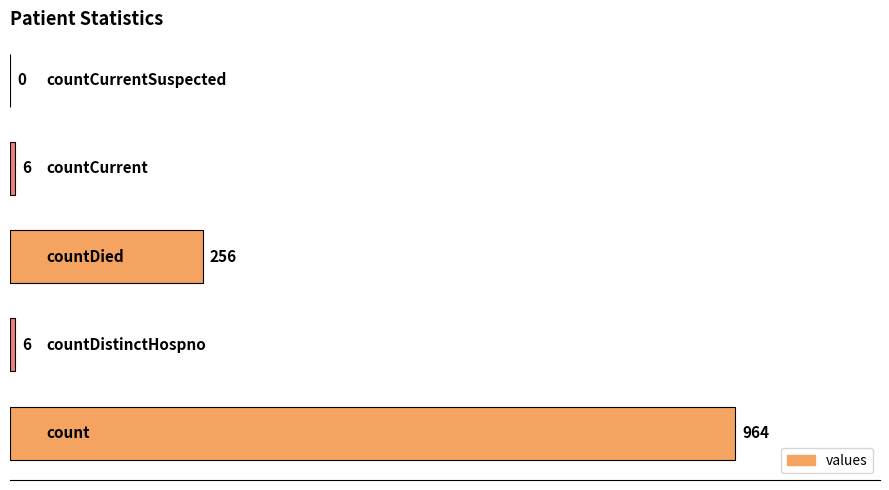

Are the bars horizontal?

Yes